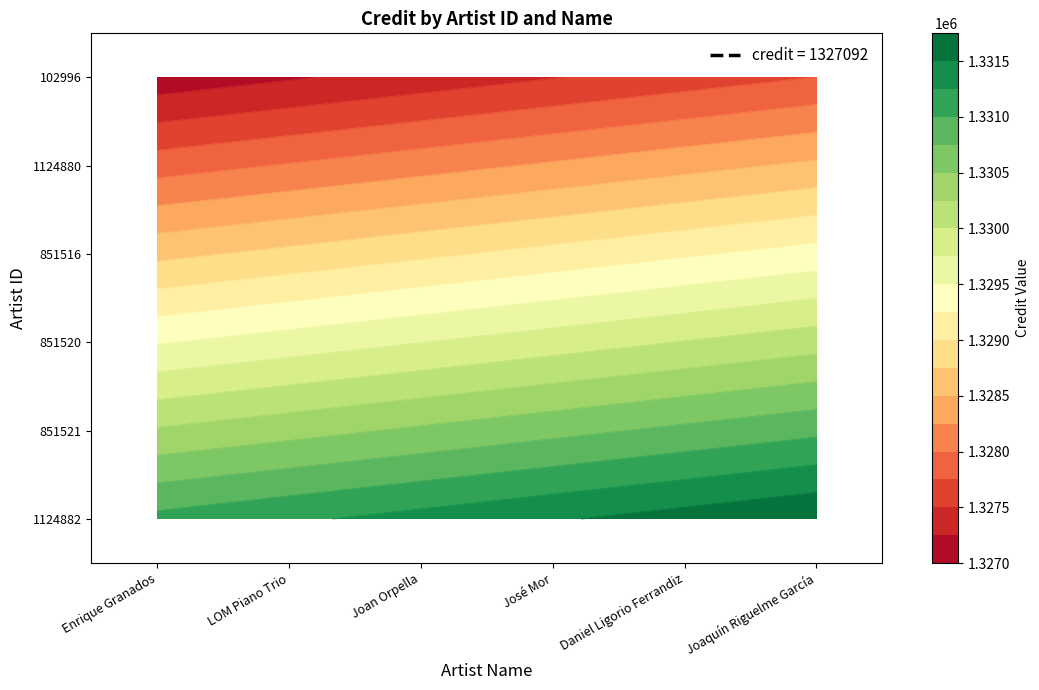

List the series in order of their peak value, highest first.

1124882, 851521, 851520, 851516, 1124880, 102996